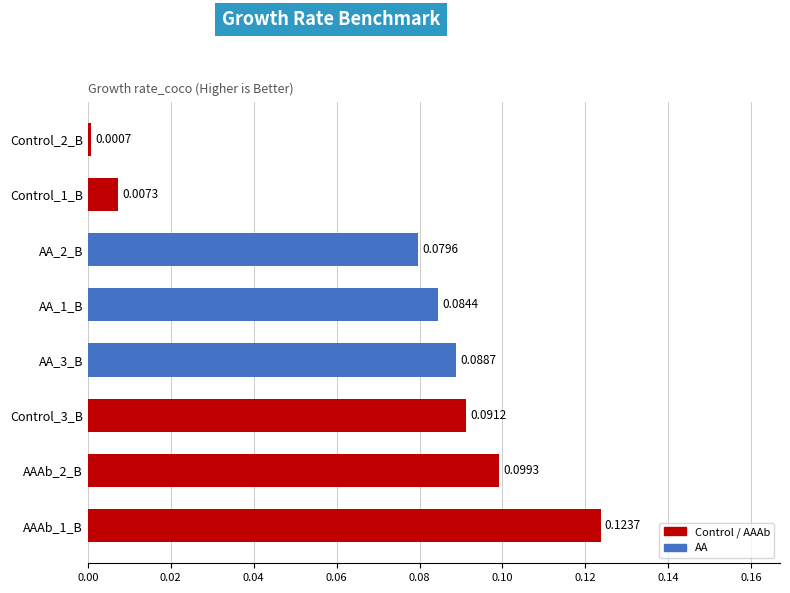

Which has a higher value, Control_3_B or AA_2_B?

Control_3_B